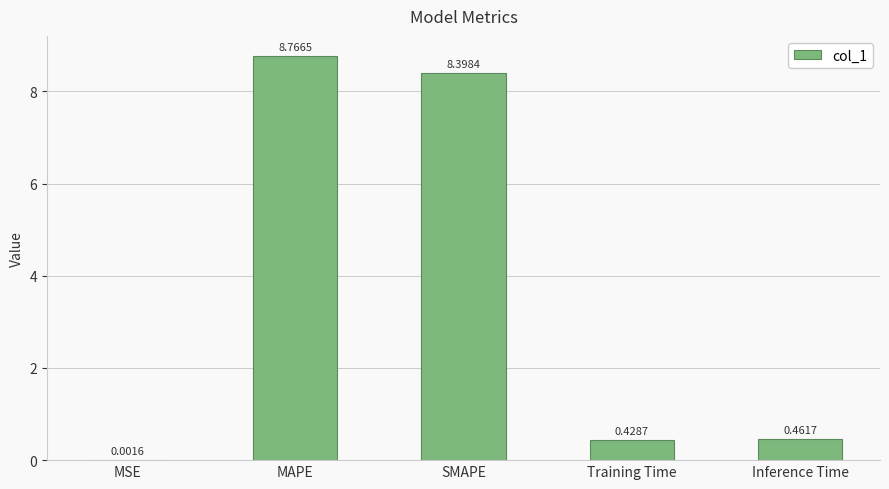

Where is the data nearest to the value 4?

Inference Time